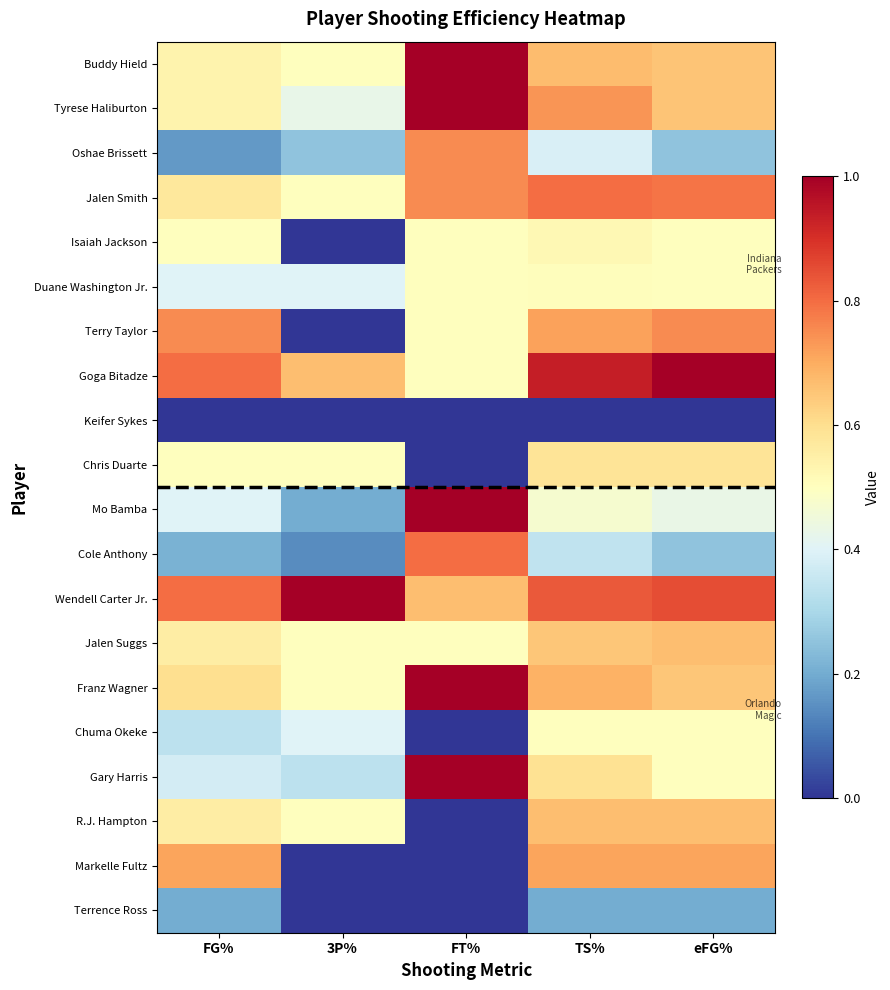

What is the difference between the highest and lowest values at FG%?

0.8